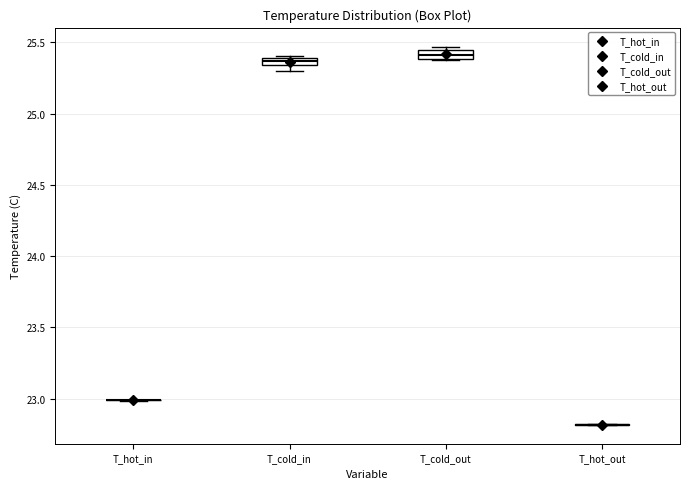

Where is the upper edge of the box for T_cold_in on the y-axis? The values are not printed on the chart, so give them approximately, as read against the axis.

25.40